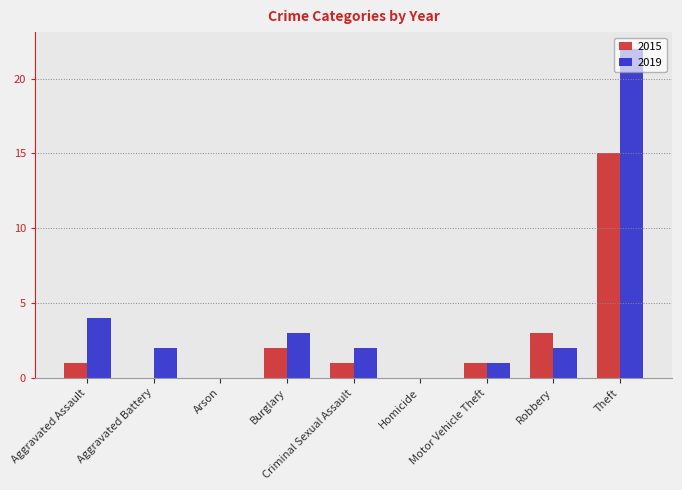

How many categories are shown in the chart?

9